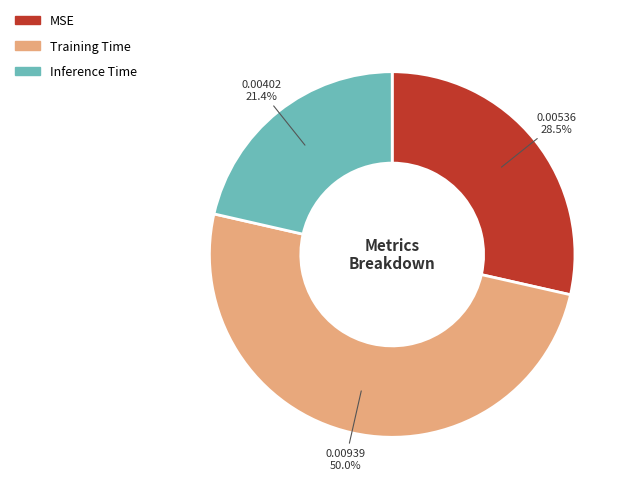

Which slice represents more than half of the pie?

Training Time